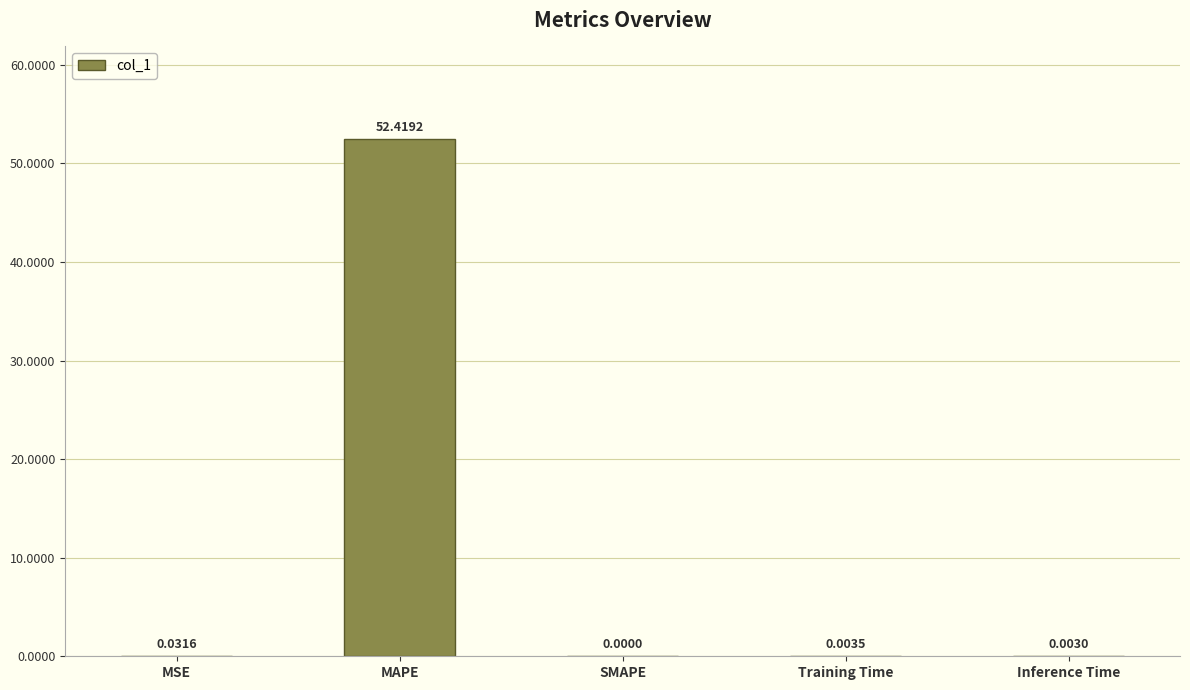

What is the approximate value at MAPE?

52.4